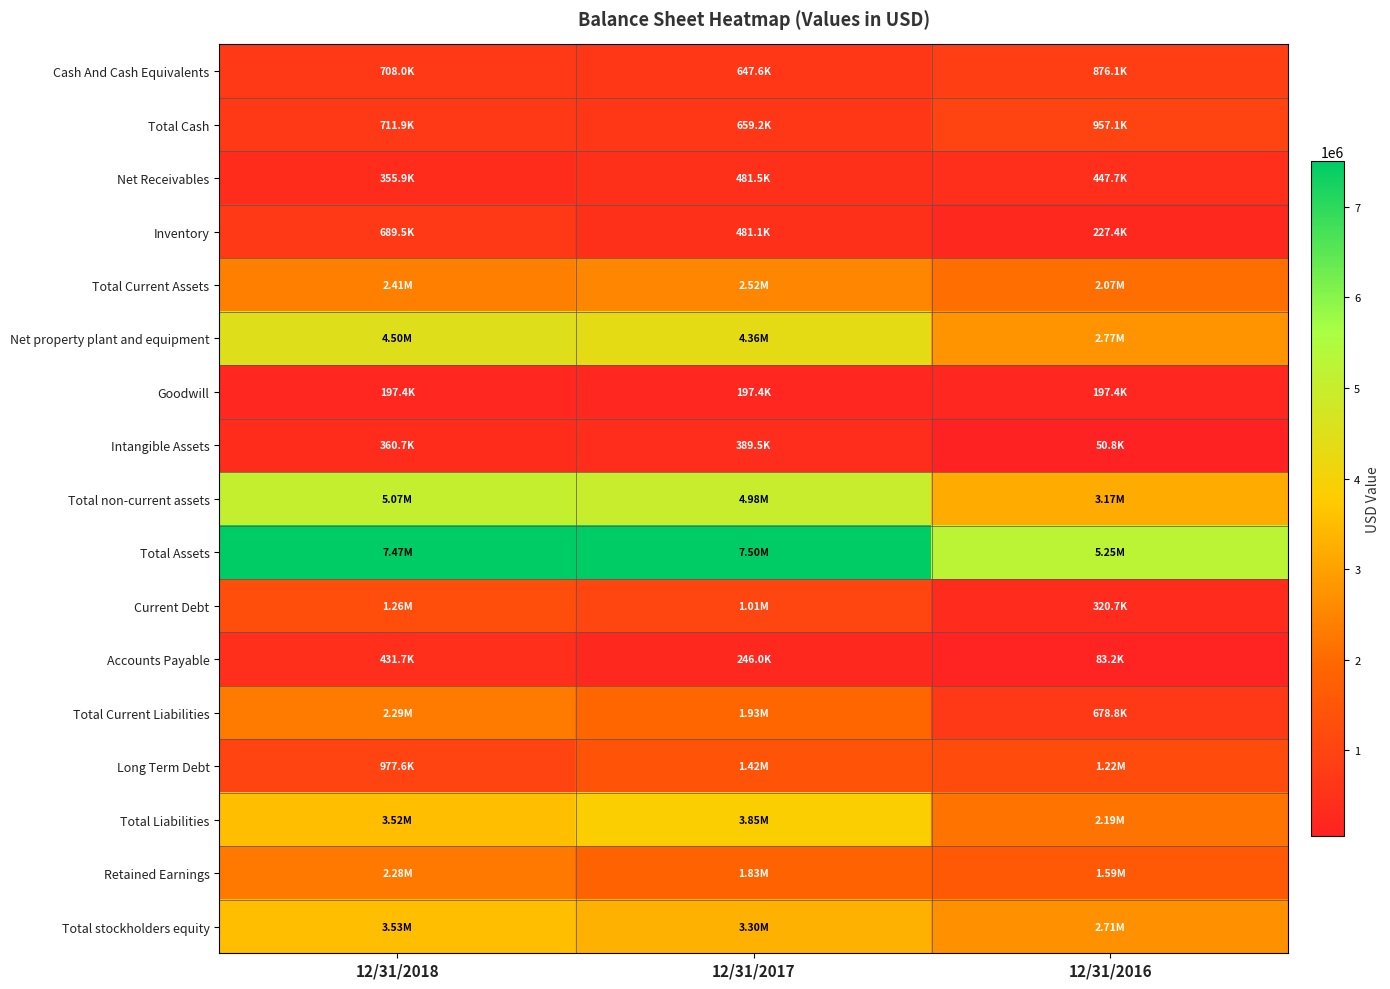

At which category is the sum across all series the highest?

12/31/2018